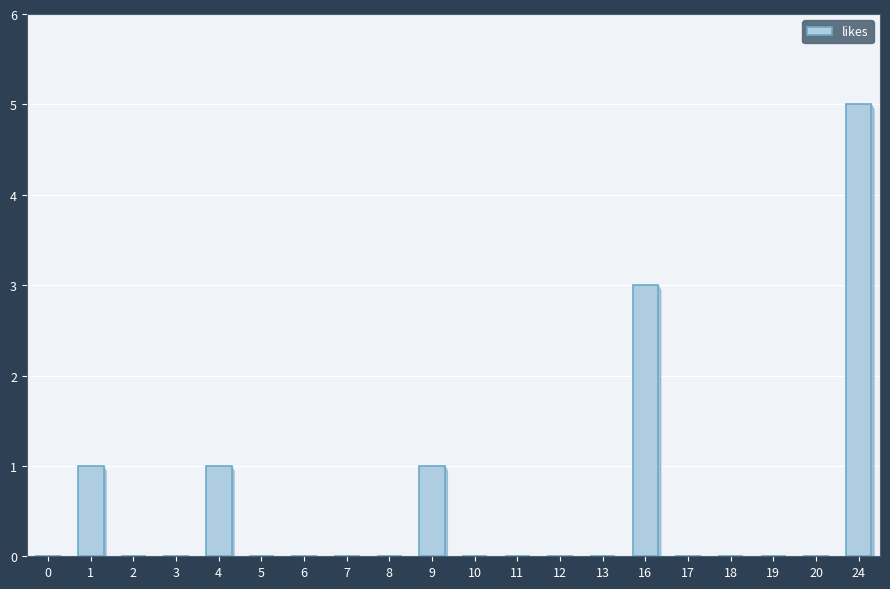

What is the sum of all values?

11